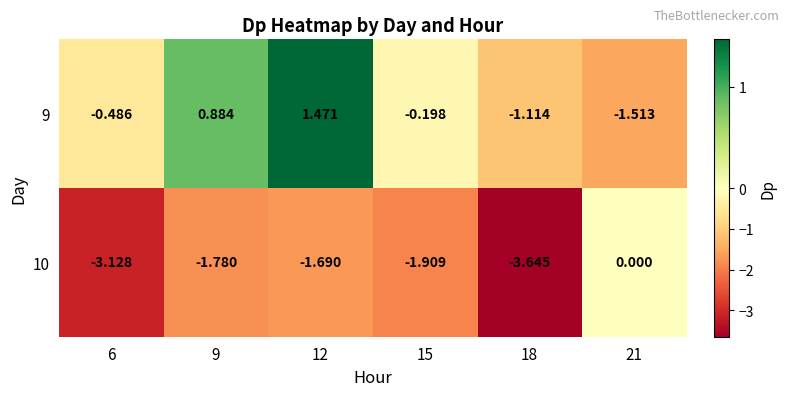

List the series in order of their overall mean, highest first.

9, 10